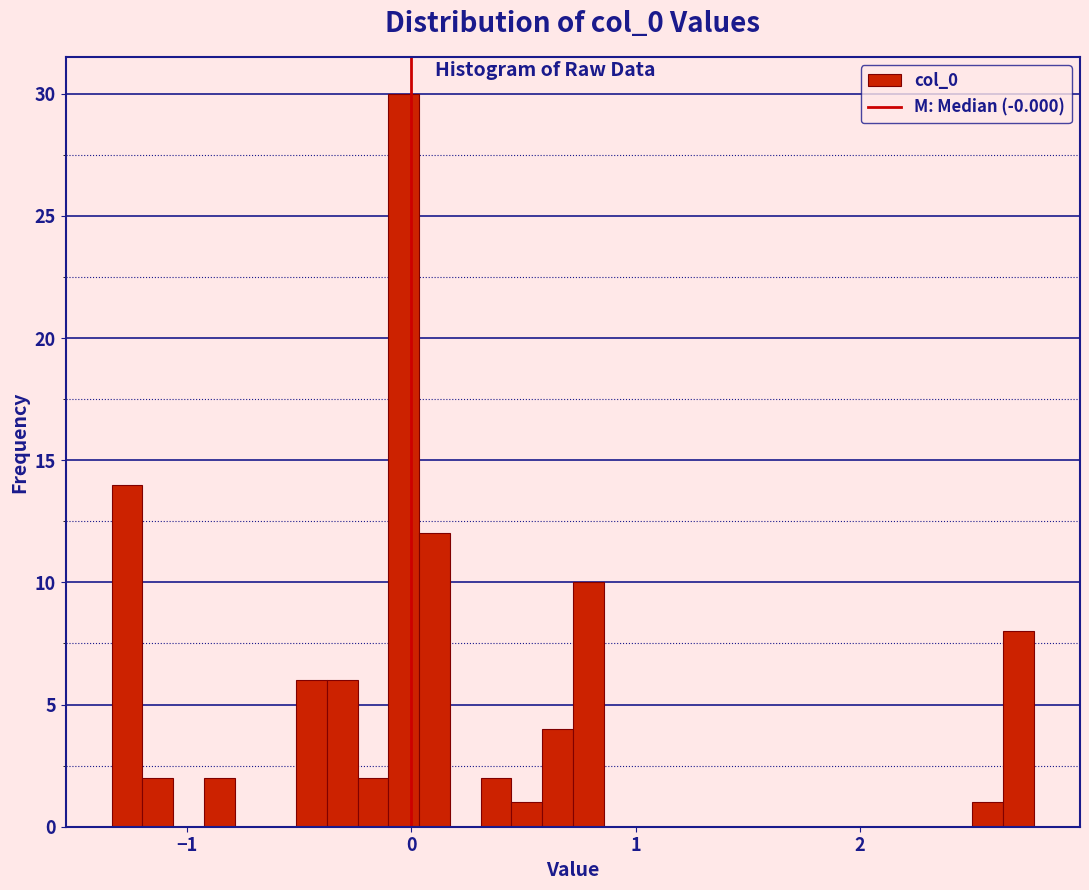

Read against the x-axis, roughly where is the centre of the tallest bar?

0.0